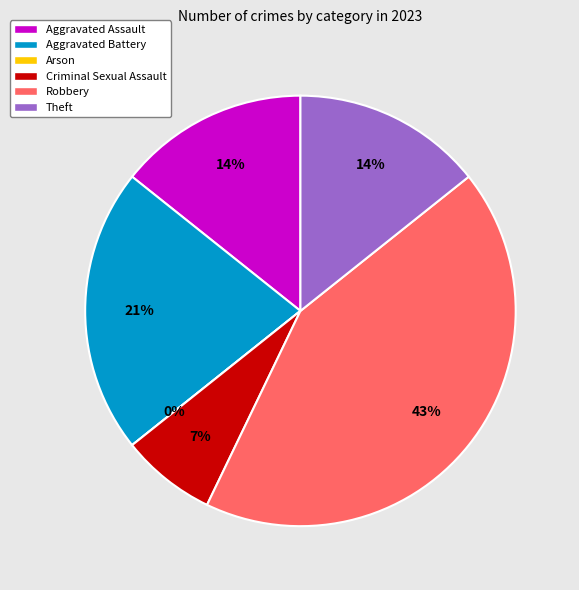

Between Aggravated Assault and Criminal Sexual Assault, which is larger?

Aggravated Assault